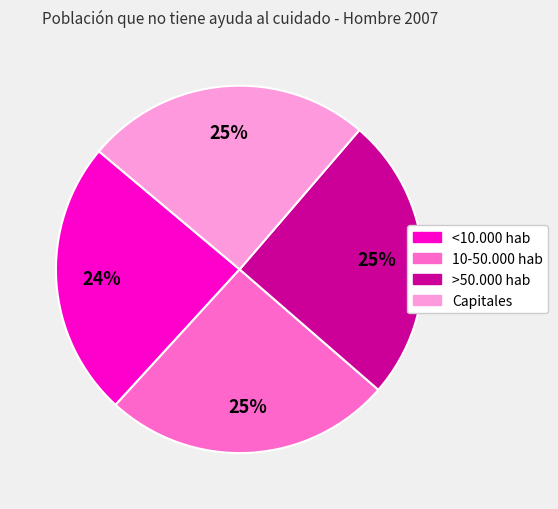

Which slice is the smallest?

<10.000 hab